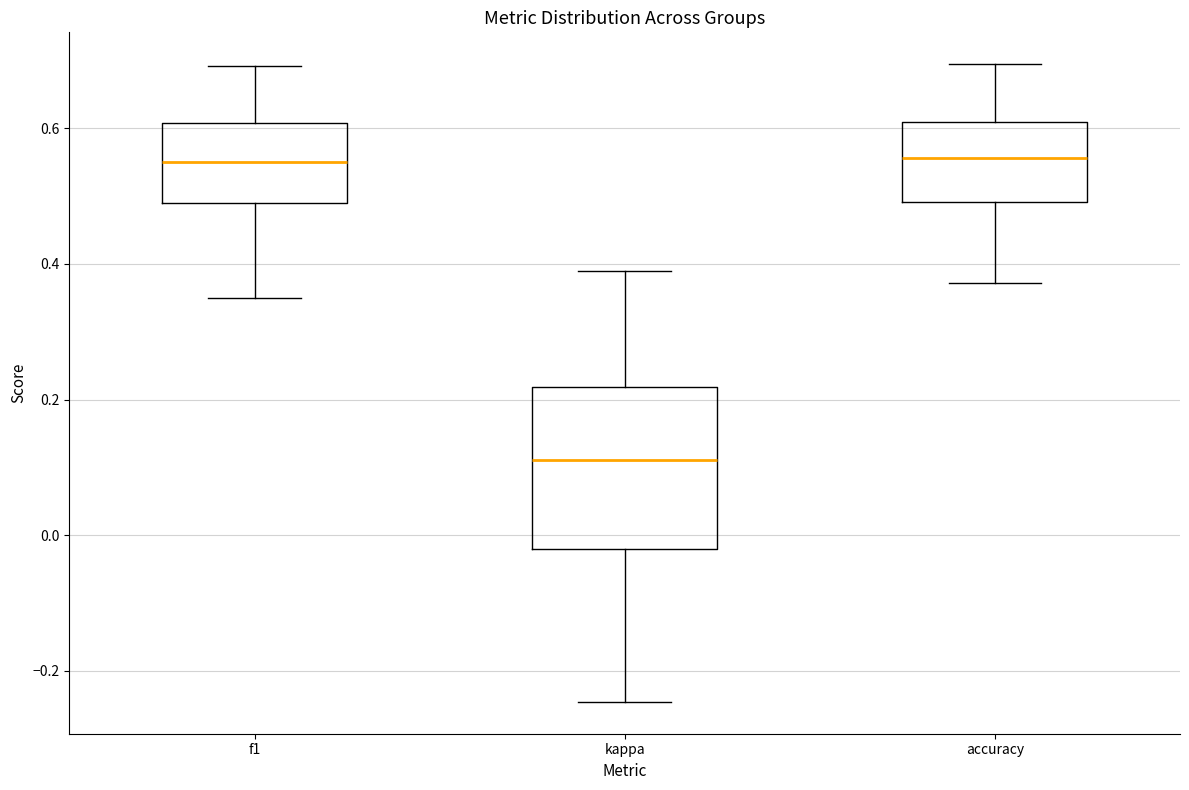

Reading left to right, transcribe this box plot: for each box, give where its median line is, the range the box spans, and where its two whiskers end, as read against the y-axis. The values are not printed on the chart, so give them approximately, as read against the axis.

f1: median 0.56, box 0.48 to 0.60, whiskers 0.36 to 0.70
kappa: median 0.12, box -0.02 to 0.22, whiskers -0.24 to 0.38
accuracy: median 0.56, box 0.50 to 0.60, whiskers 0.38 to 0.70